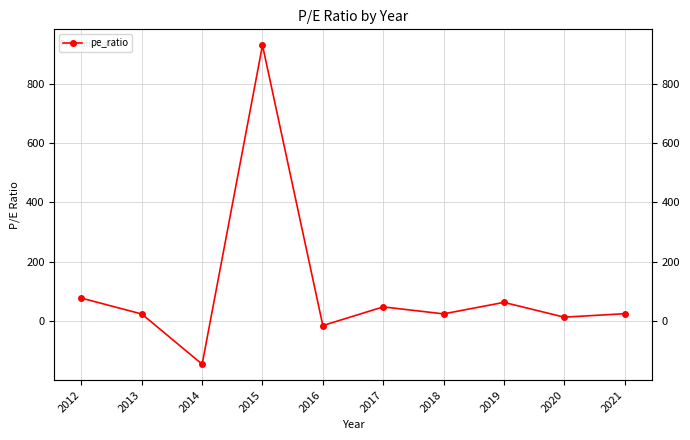

What is the ratio of the value at 2013 to the value at 2021?

1.0